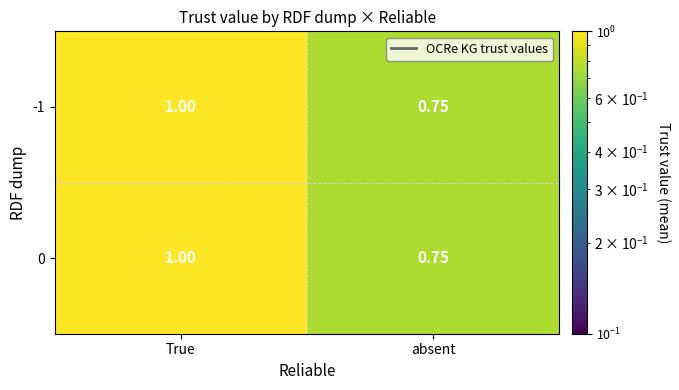

Where is -1 nearest to the value 0?

absent